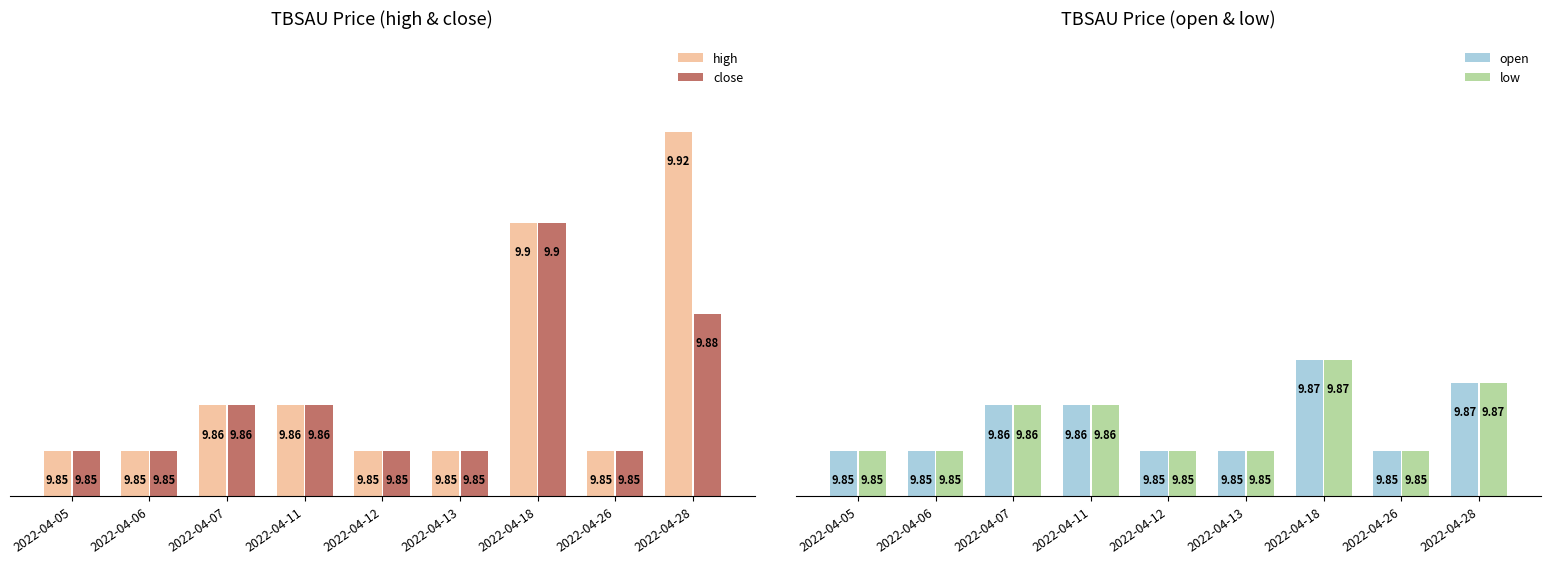

What is the value of the open bar at the 7th from the left?

9.9